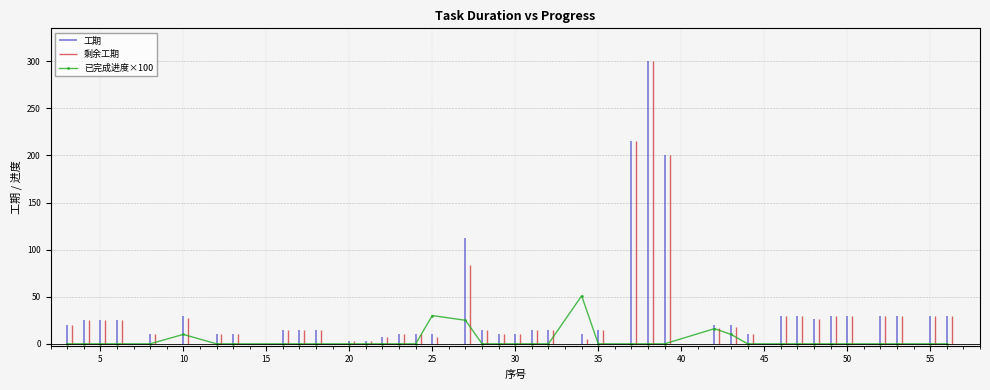

Count the number of values greater than 0.

6